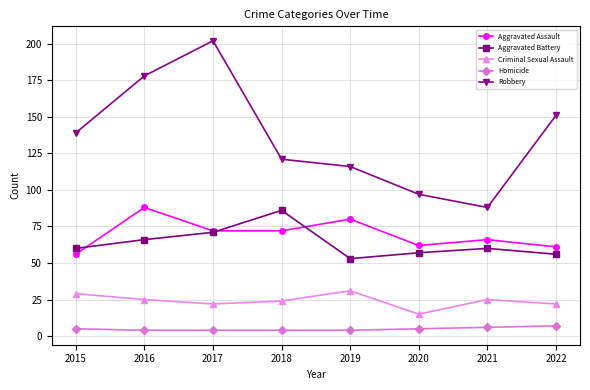

How many interior local valleys does the Robbery series have?

1